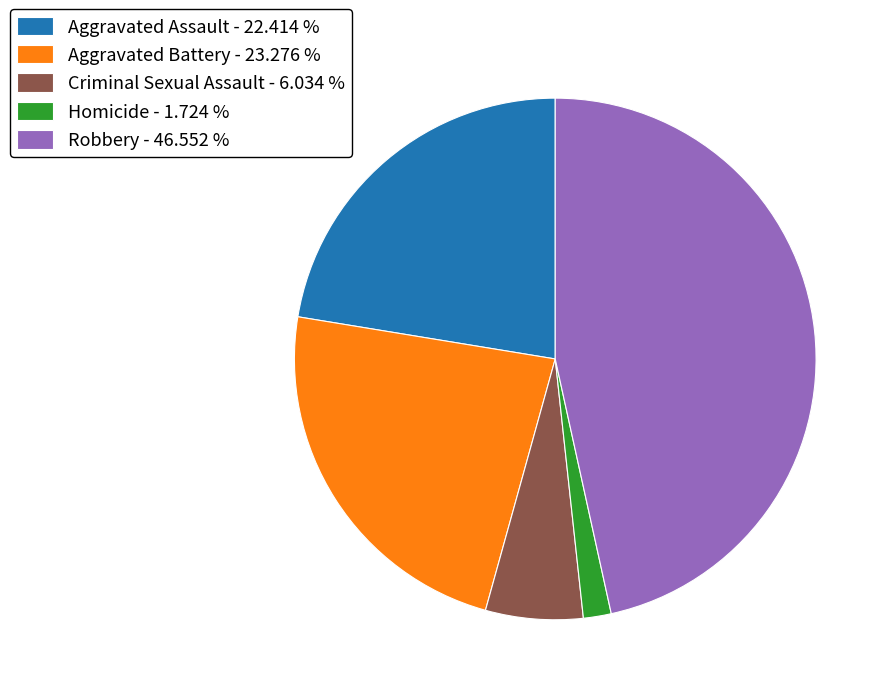

Is Robbery the majority of the pie?

No